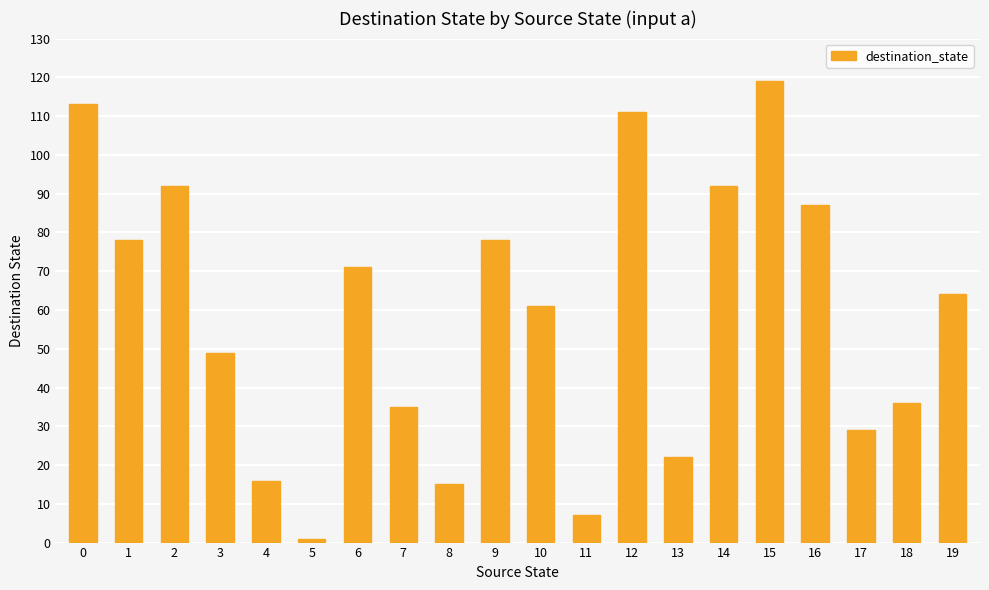

True or false: the data shows 52 at 7.

False